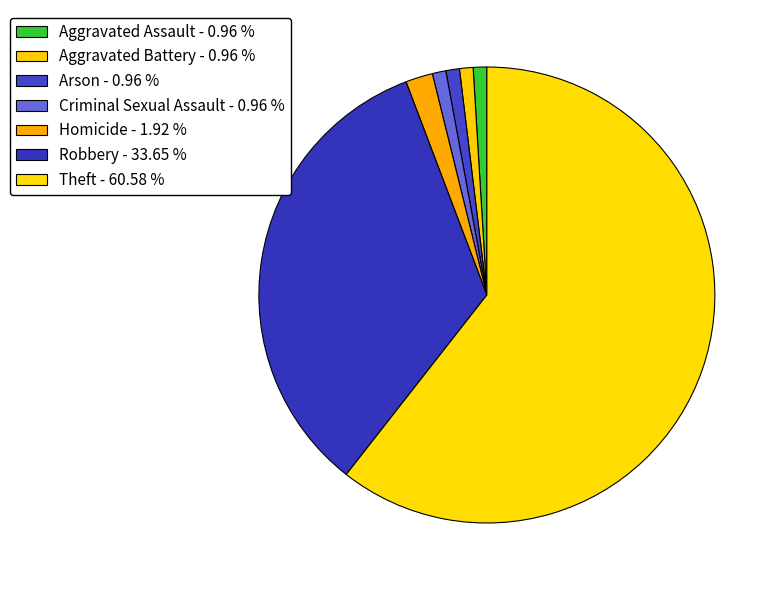

Is there a majority slice in this chart?

Yes